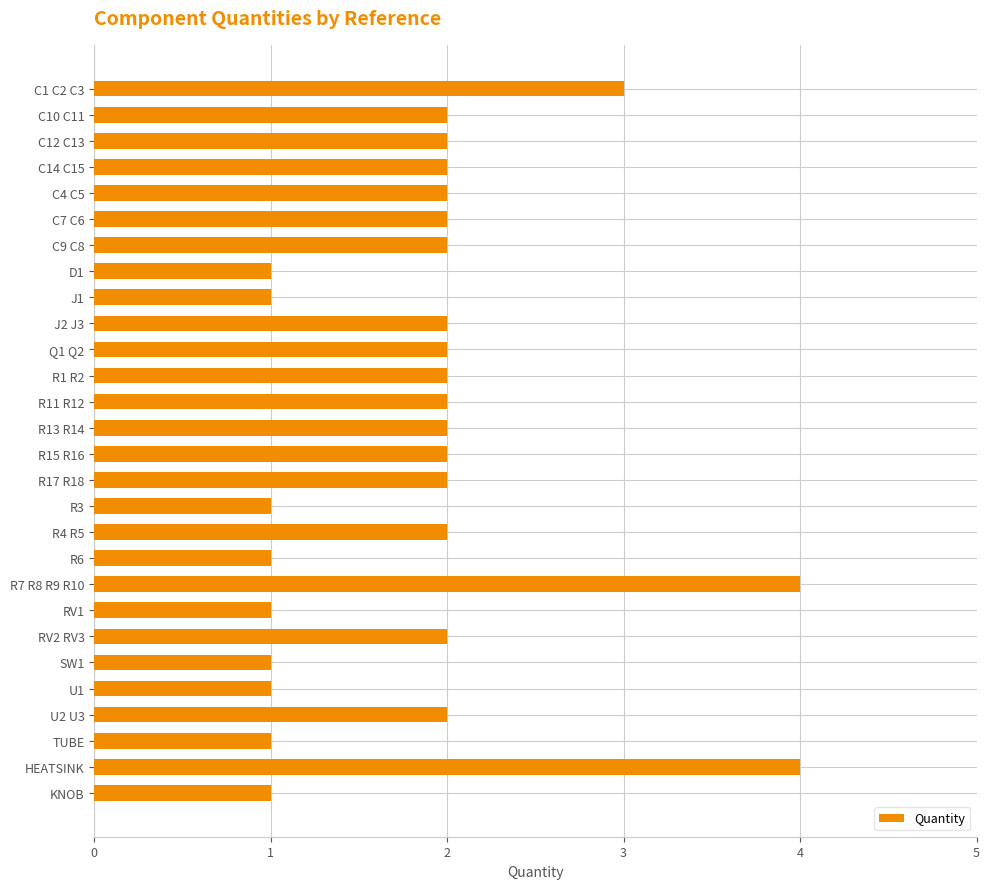

How many values are between 1 and 2?

25